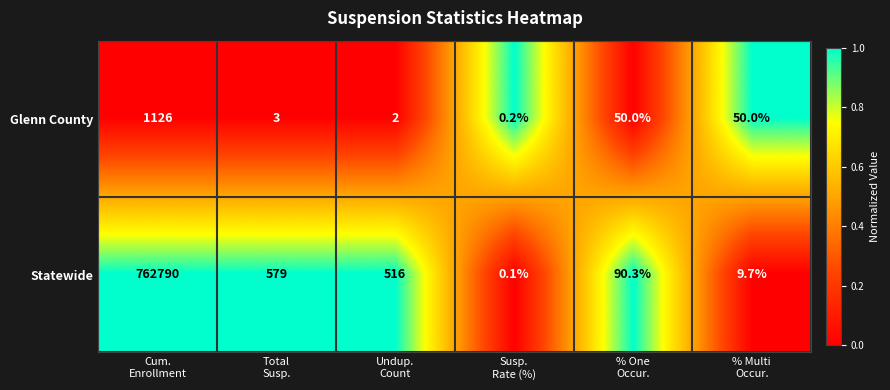

Count the number of categories in the chart.

6